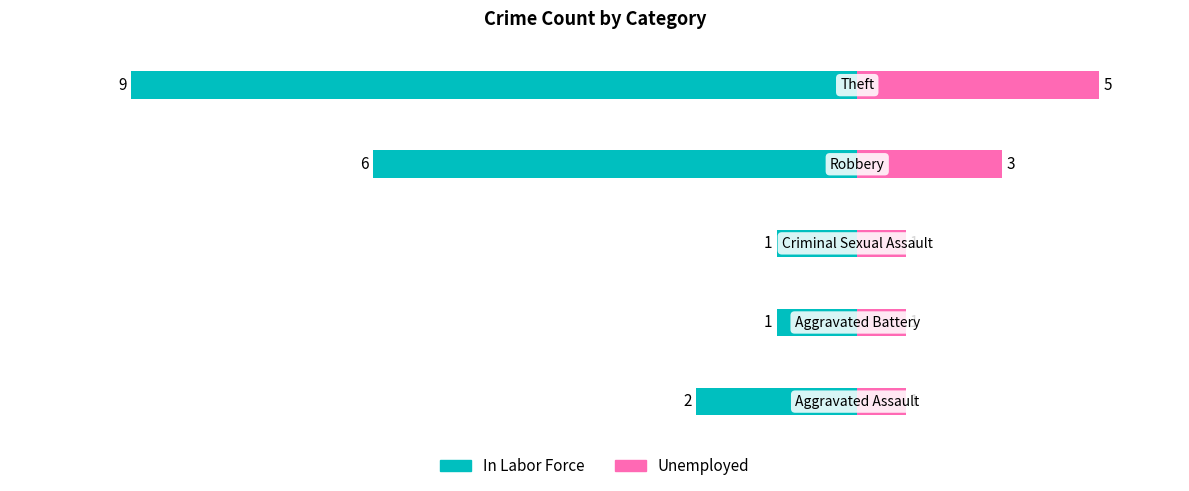

What value does the Unemployed series have at 1, to the nearest 10?

10